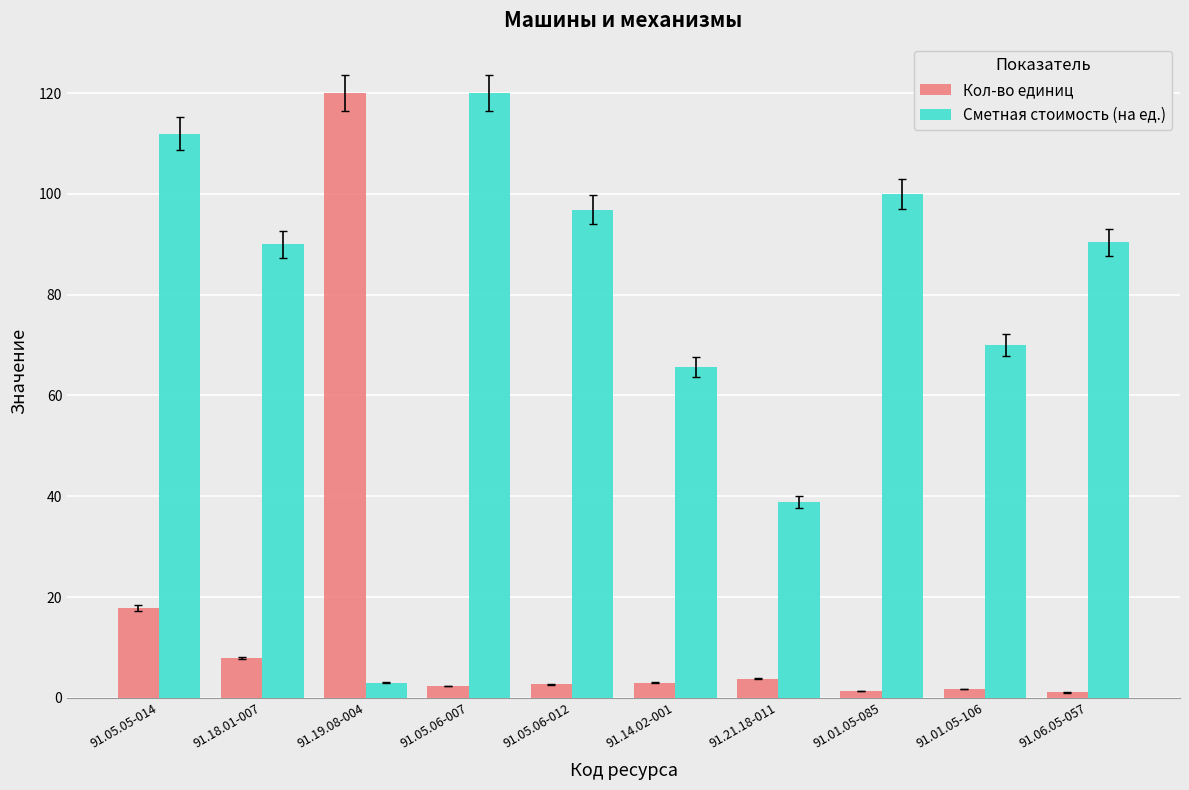

Is it true that Кол-во единиц equals 1.1 at 91.06.05-057?

True